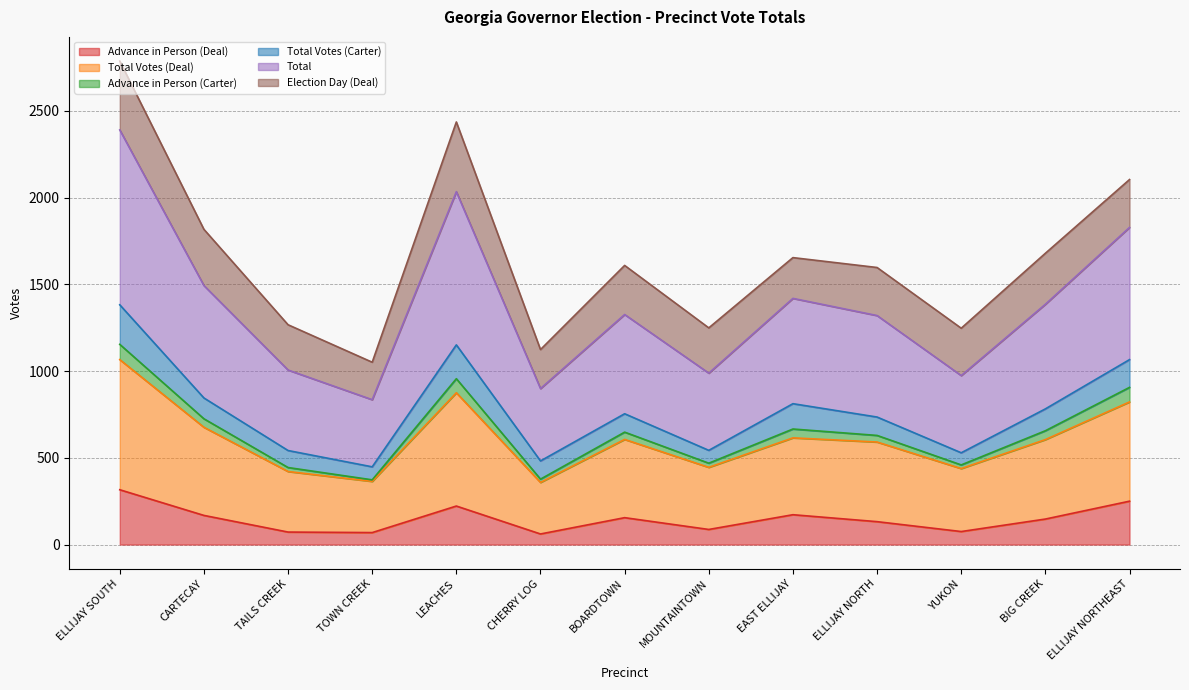

True or false: Total has a value of 423 at CARTECAY.

False